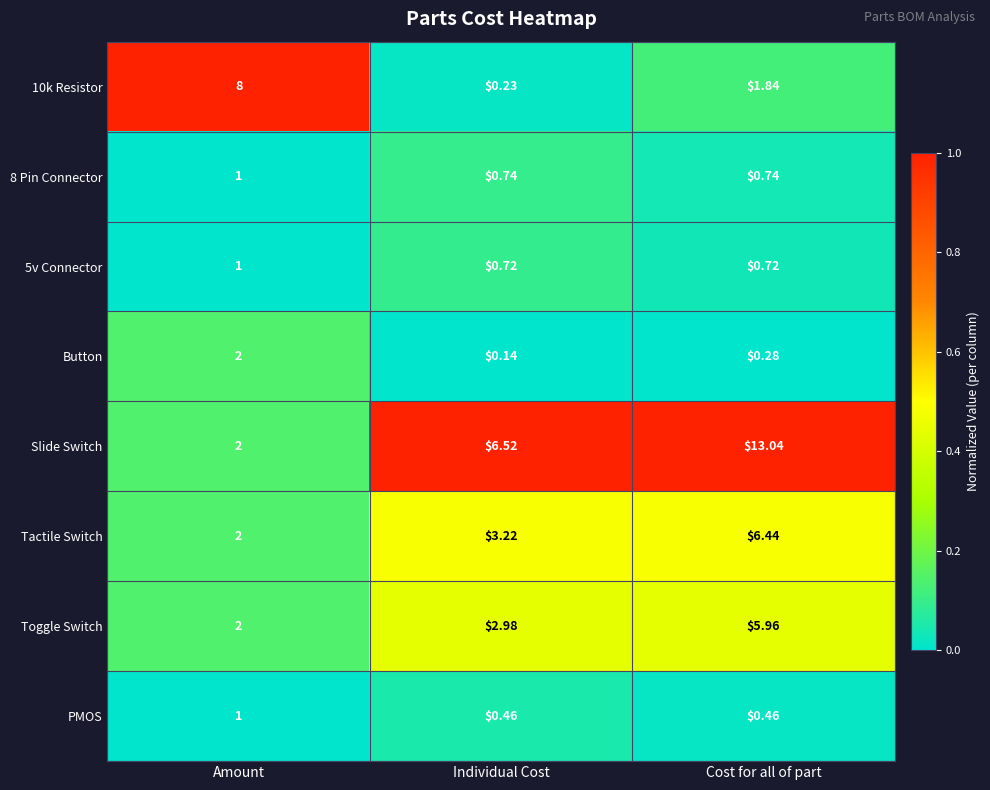

Which category has the highest value in the Tactile Switch series?

Cost for all of part